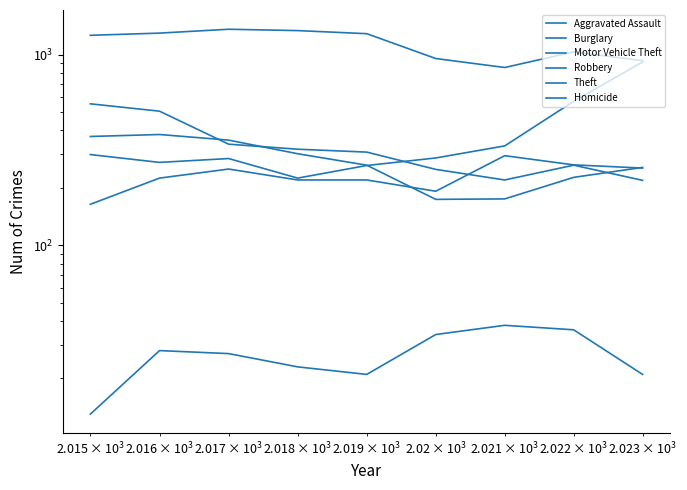

Reading left to right, extract all data points from this chart.

Aggravated Assault: 164	225	251	220	220	192	295	264	254
Burglary: 552	505	339	319	308	250	220	263	219
Motor Vehicle Theft: 299	272	285	225	262	287	332	569	915
Robbery: 372	381	356	302	263	174	175	227	256
Theft: 1263	1297	1359	1337	1288	954	856	1033	930
Homicide: 13	28	27	23	21	34	38	36	21